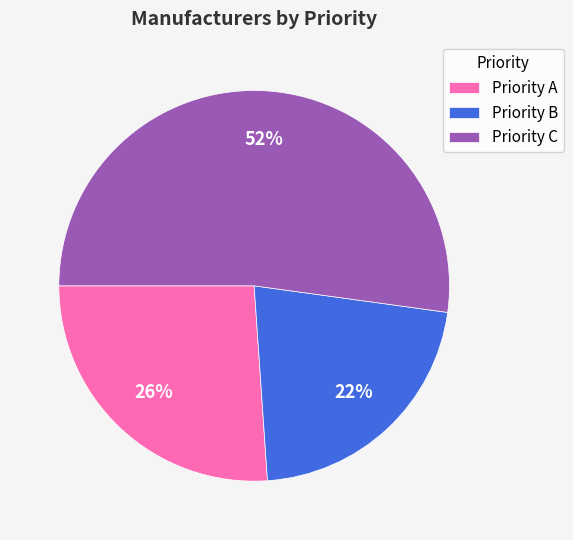

How many slices are in this pie chart?

3